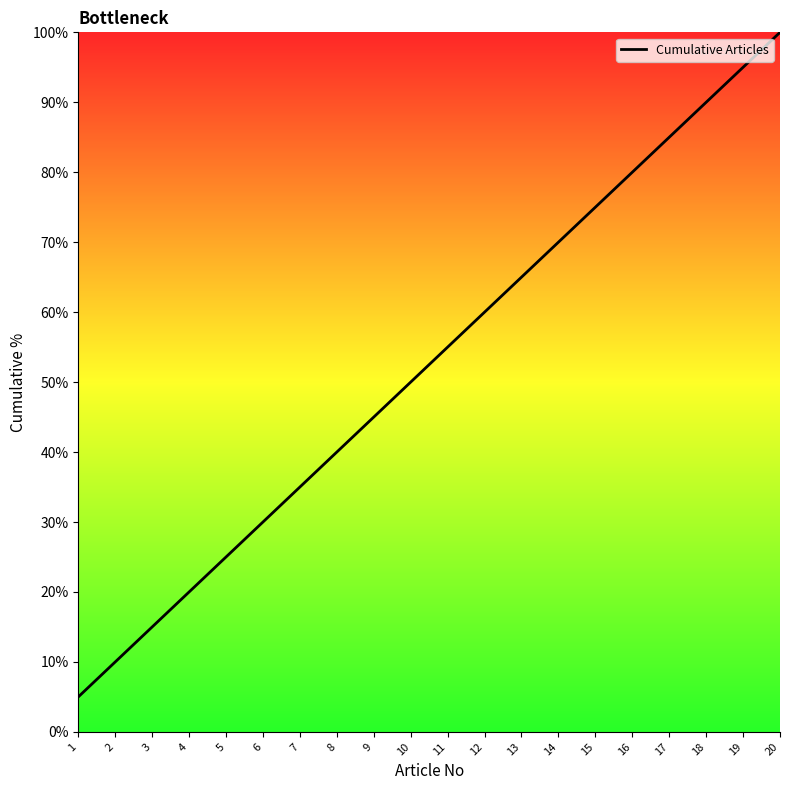

The chart shows a value of 20.0 at 4. True or false?

True